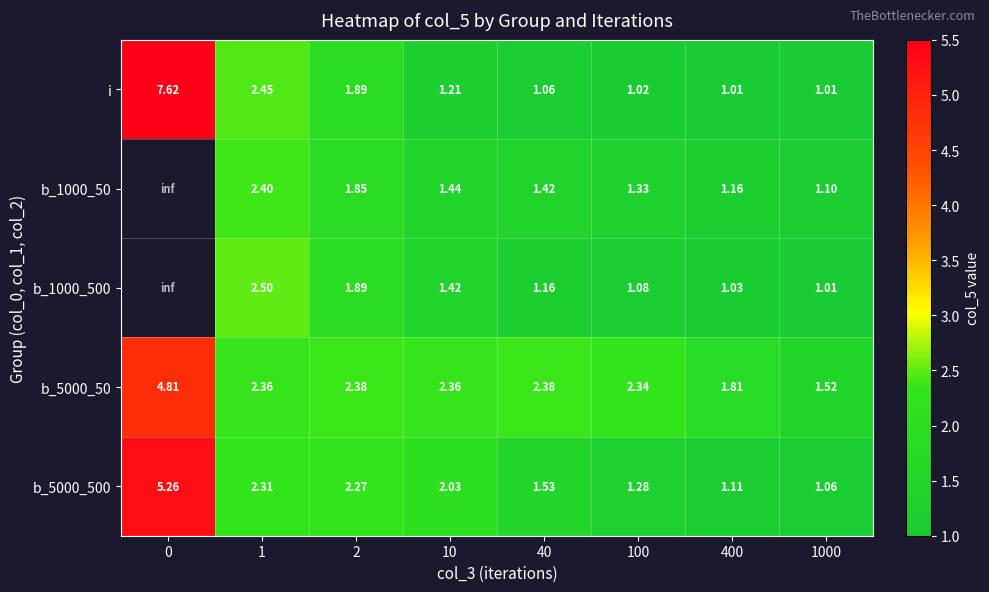

Which has a higher value, 2 or 40?

2